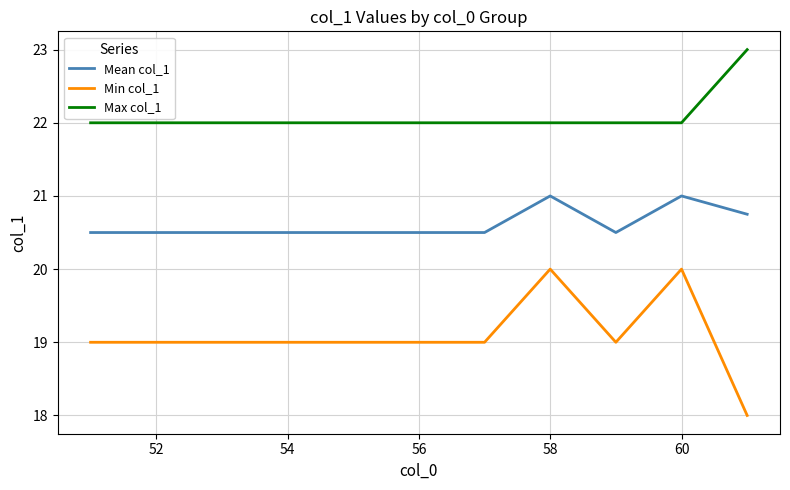

List the series in order of their peak value, highest first.

Max col_1, Mean col_1, Min col_1